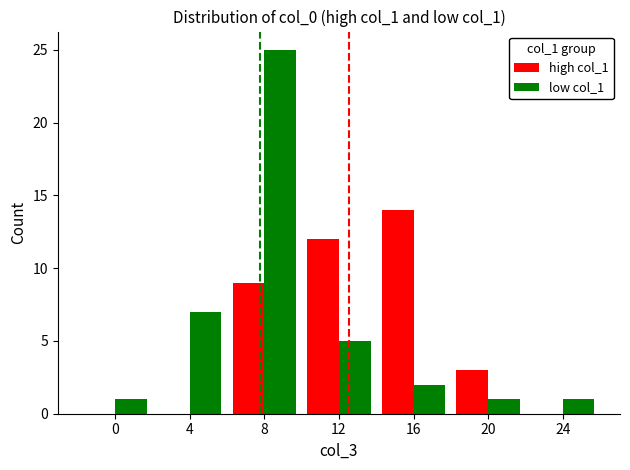

How many distinct data groups are displayed?

2